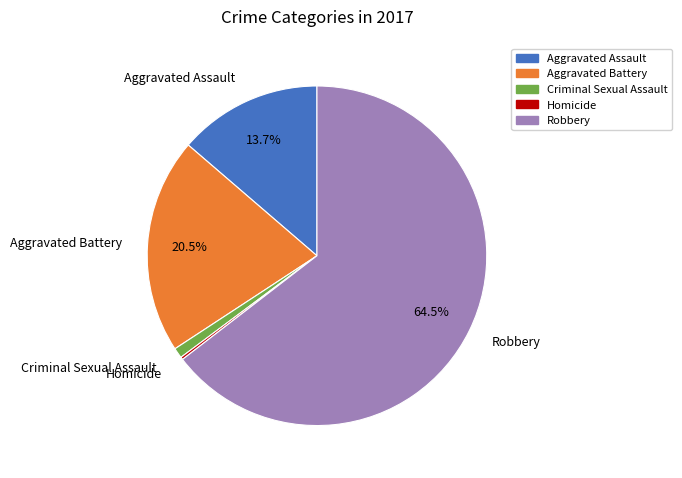

Which slice is the largest?

Robbery